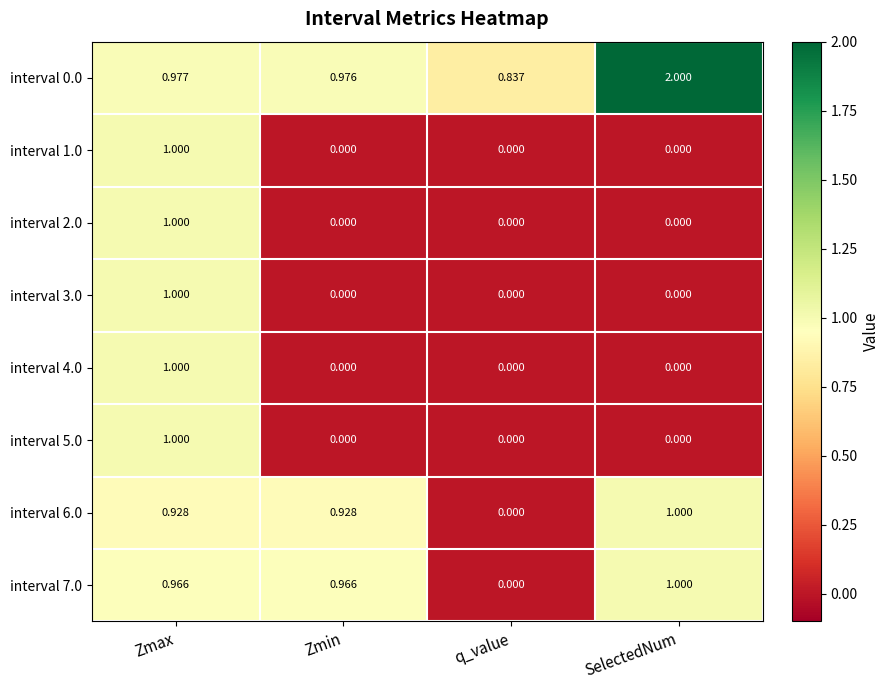

At which label is interval 6.0 closest to 0?

q_value